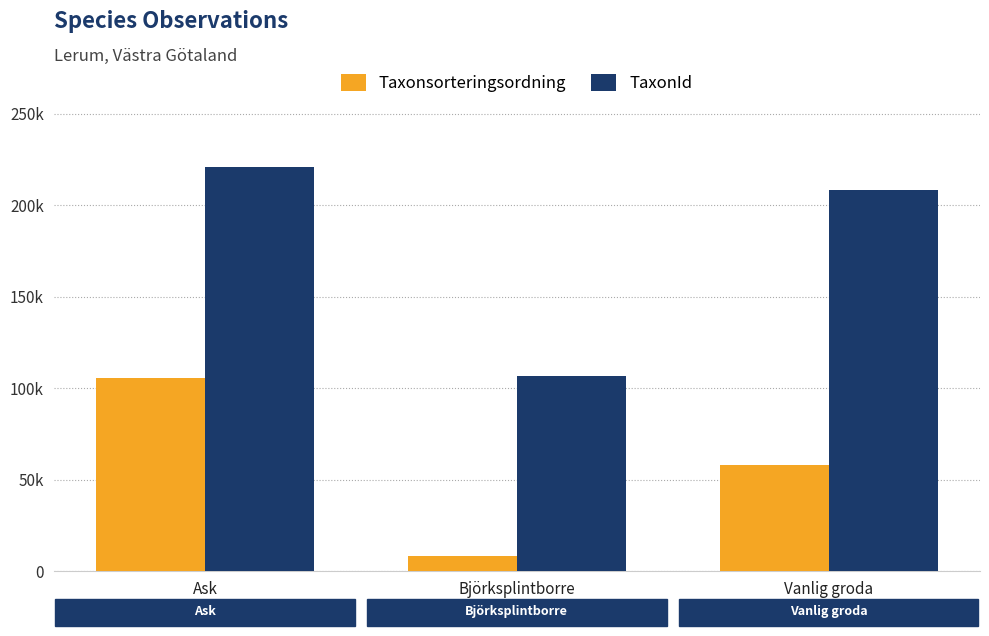

What is the lowest value of the TaxonId series?

106554